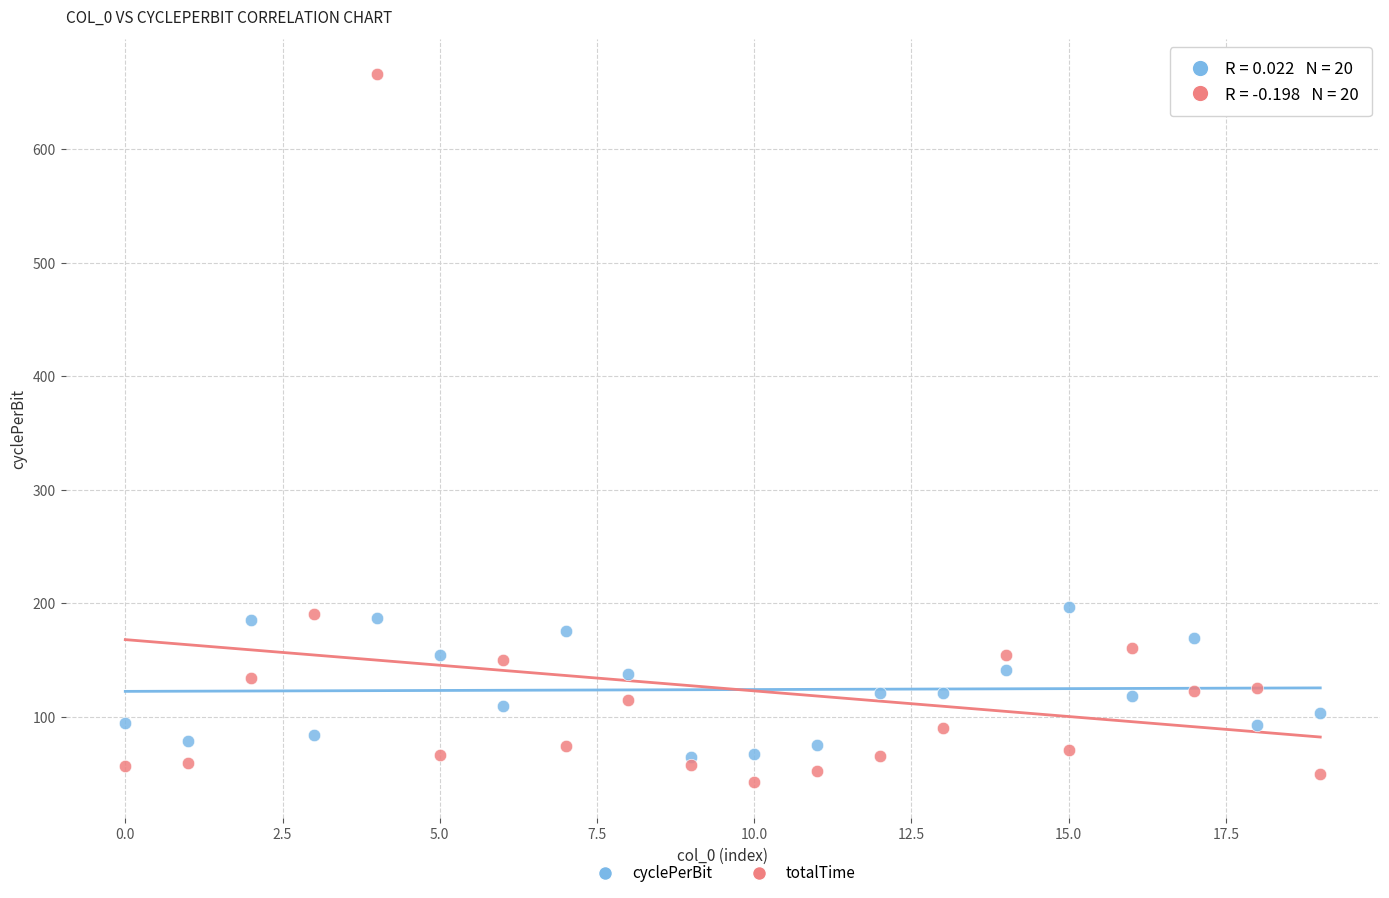

Which series has the widest spread of Y values?

totalTime